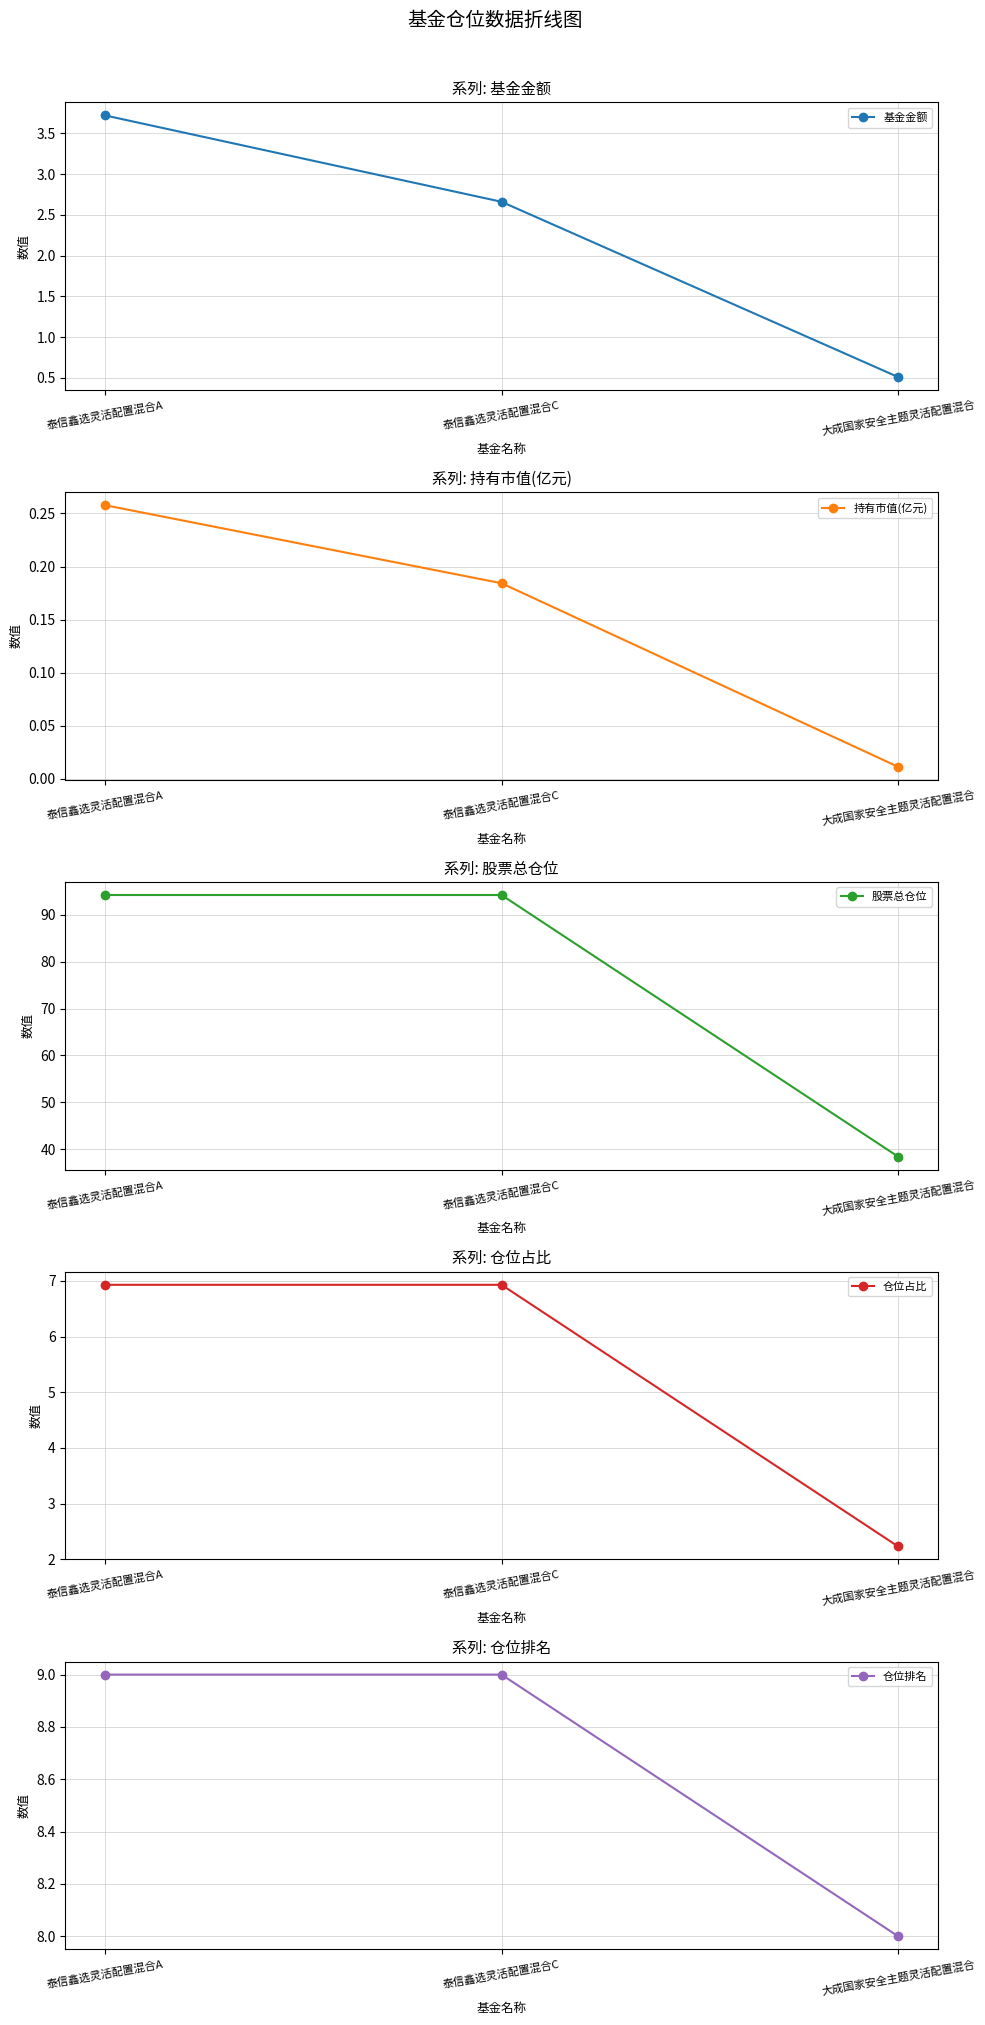

What is the sum of the 仓位排名 values at 泰信鑫选灵活配置混合C and 泰信鑫选灵活配置混合A?

18